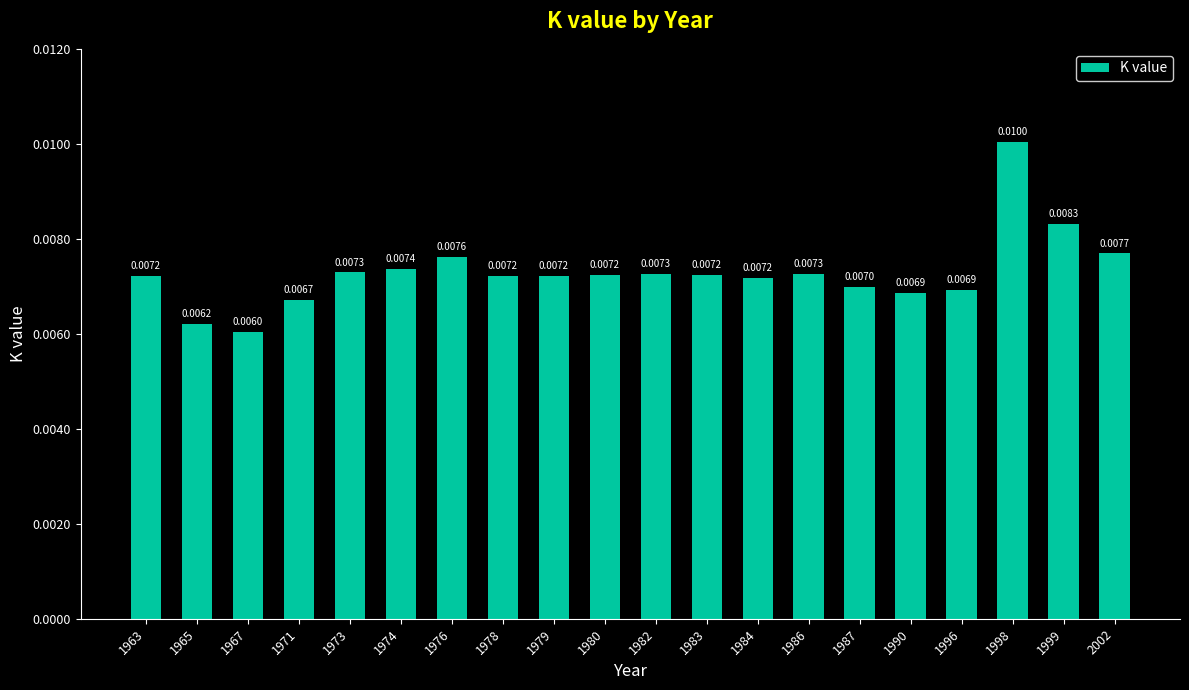

Which has a higher value, 1984 or 1967?

1984